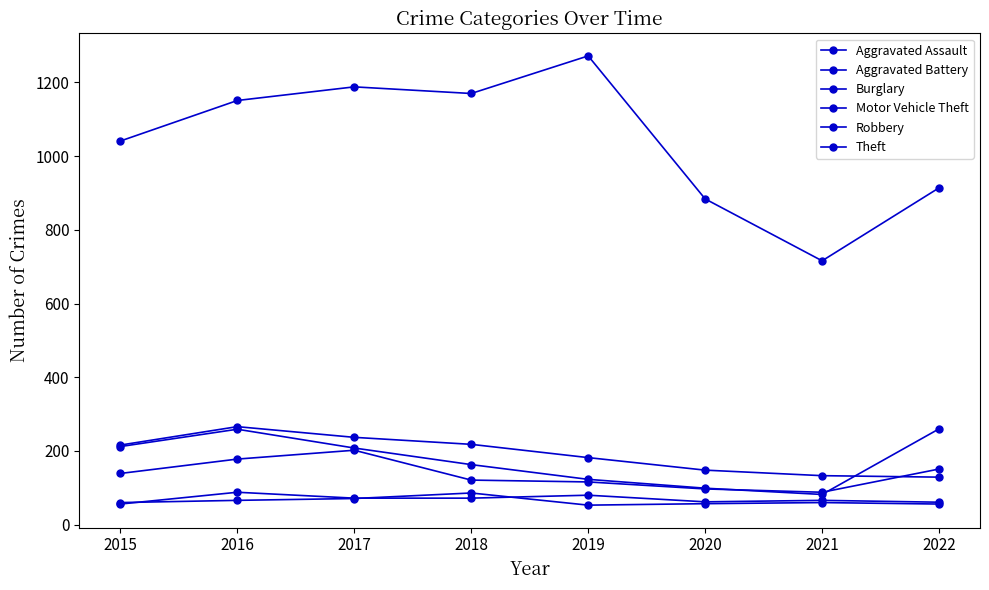

At 2018, list the series in order from smallest to largest.

Aggravated Assault, Aggravated Battery, Robbery, Motor Vehicle Theft, Burglary, Theft